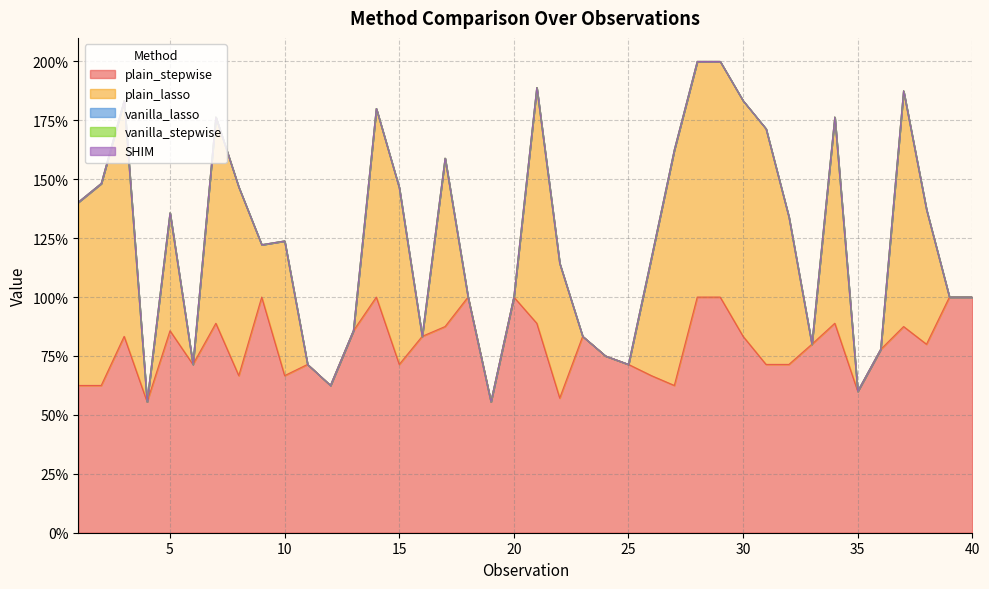

What are all the series names shown in the legend?

plain_stepwise, plain_lasso, vanilla_lasso, vanilla_stepwise, SHIM